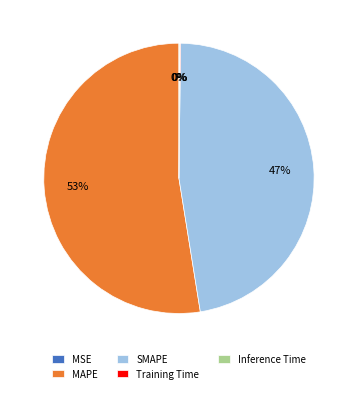

To the nearest percent, what is the difference between the largest and smallest slice percentages?

53%